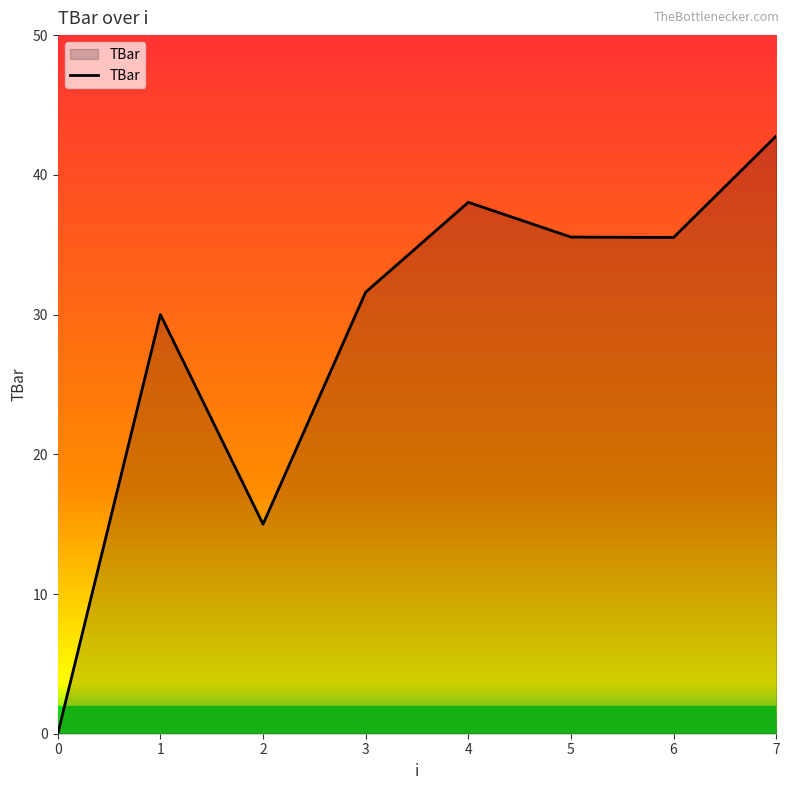

How many values exceed 35?

4